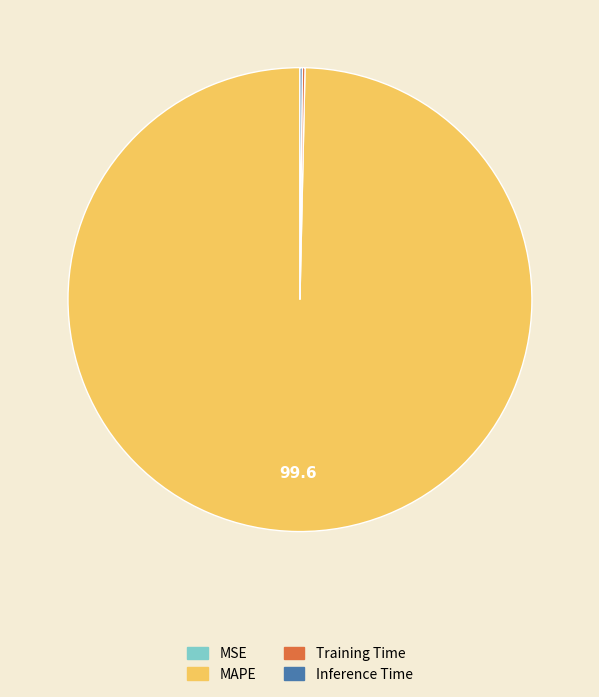

Is MAPE the majority of the pie?

Yes